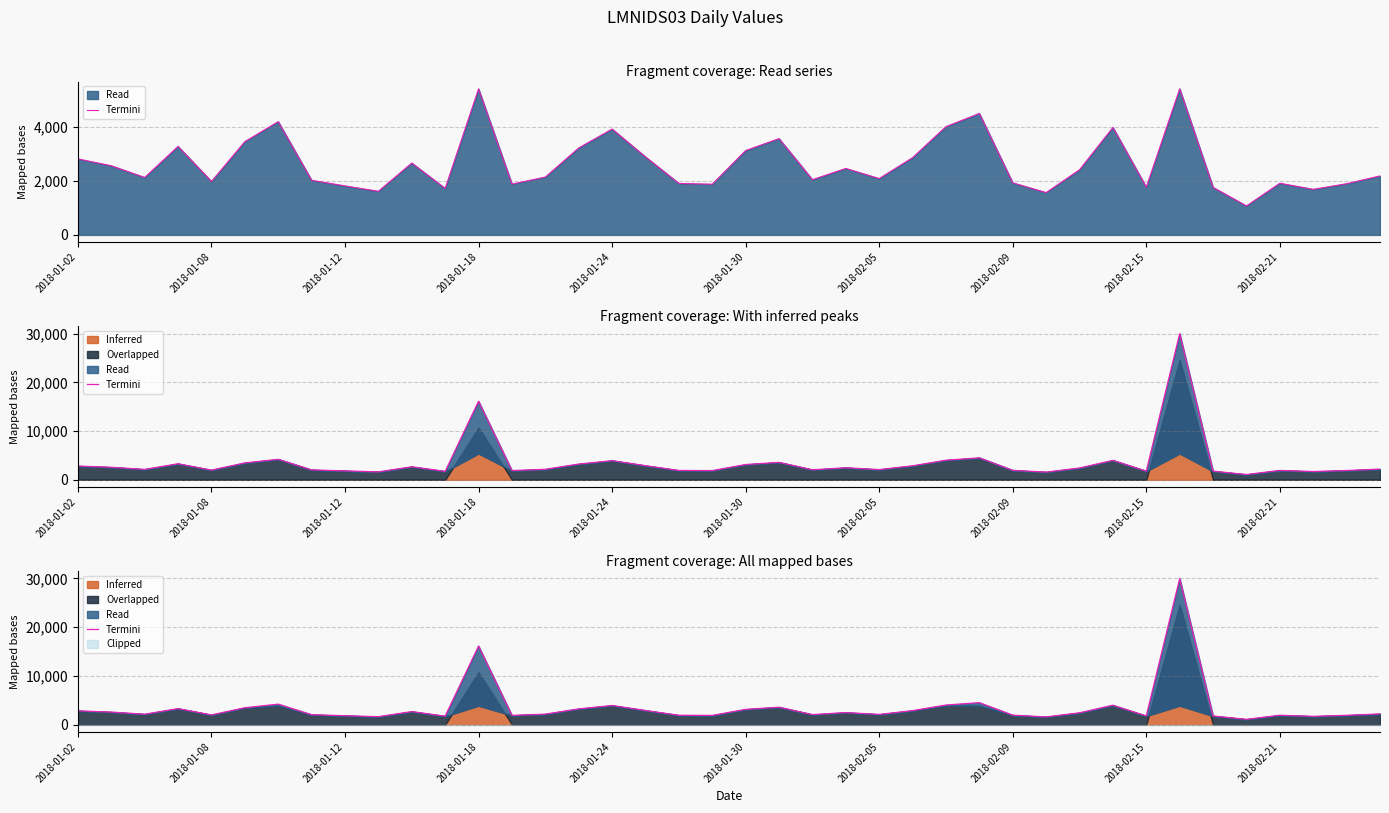

The value at 2018-01-18 is 16132. True or false?

True